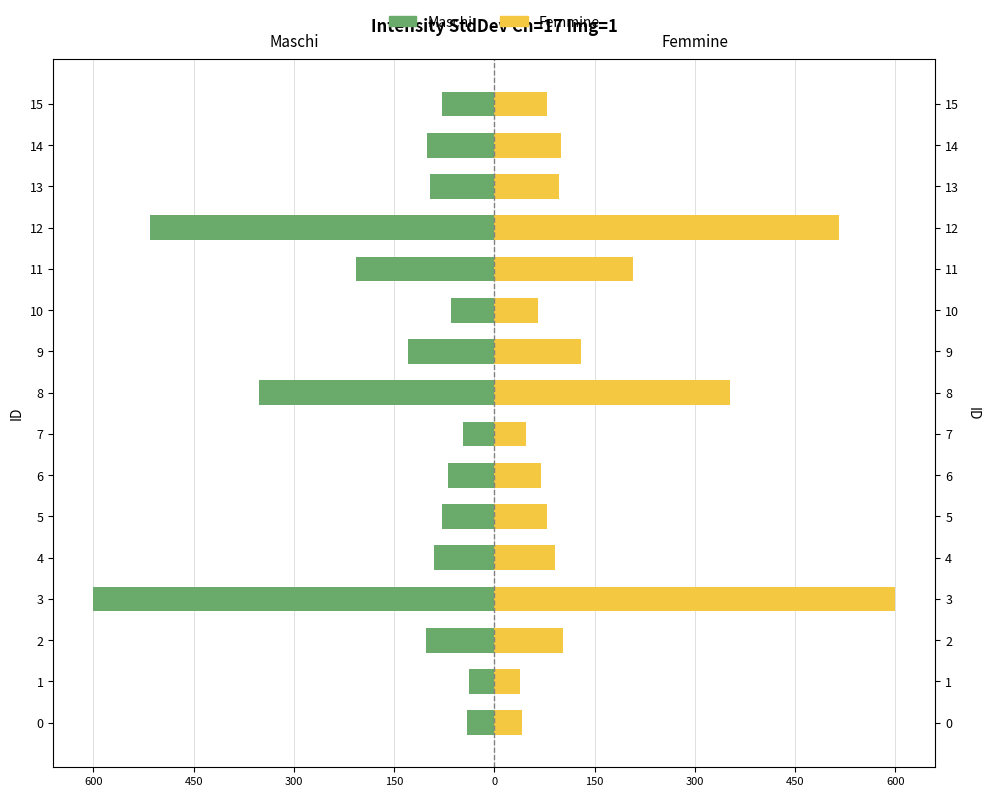

What are all the series names shown in the legend?

Maschi, Femmine